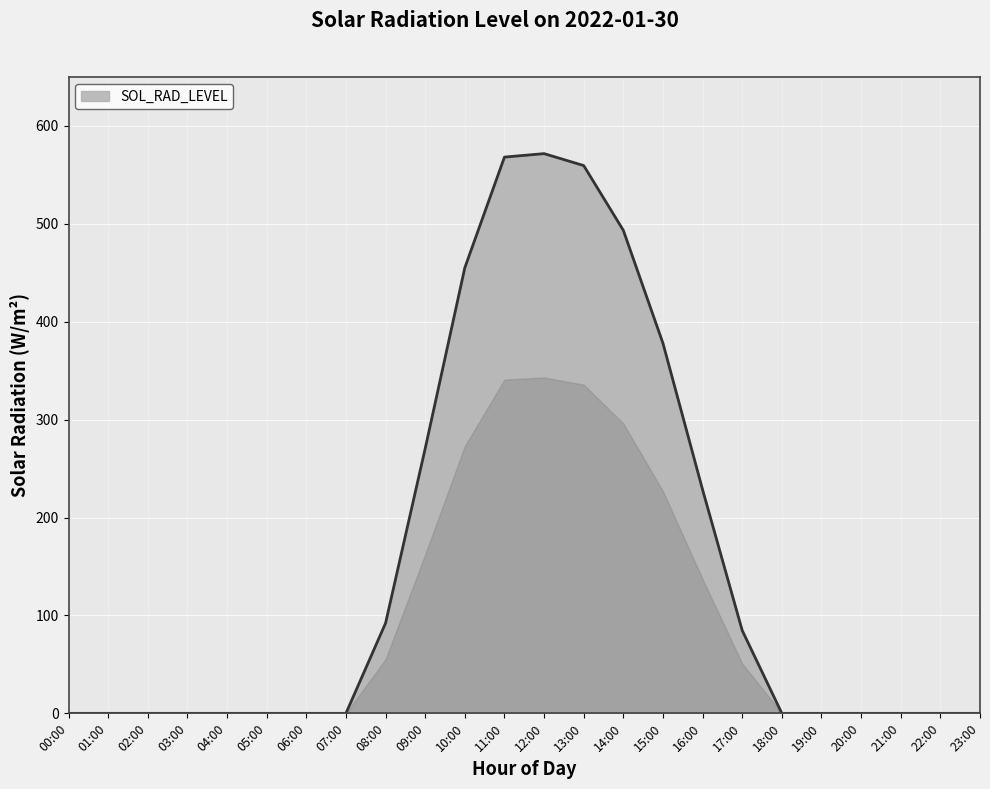

What is the difference between the maximum and minimum values?

571.7